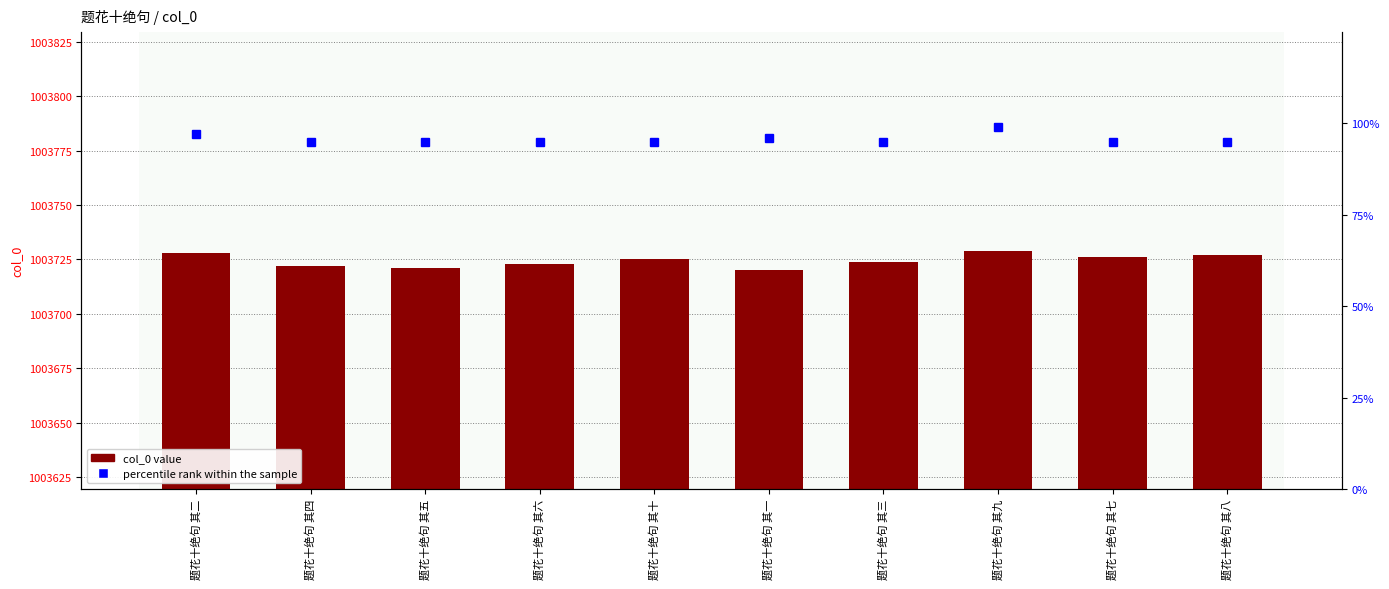

Rank the categories by col_0 value value from lowest to highest.

题花十绝句 其一, 题花十绝句 其五, 题花十绝句 其四, 题花十绝句 其六, 题花十绝句 其三, 题花十绝句 其十, 题花十绝句 其七, 题花十绝句 其八, 题花十绝句 其二, 题花十绝句 其九